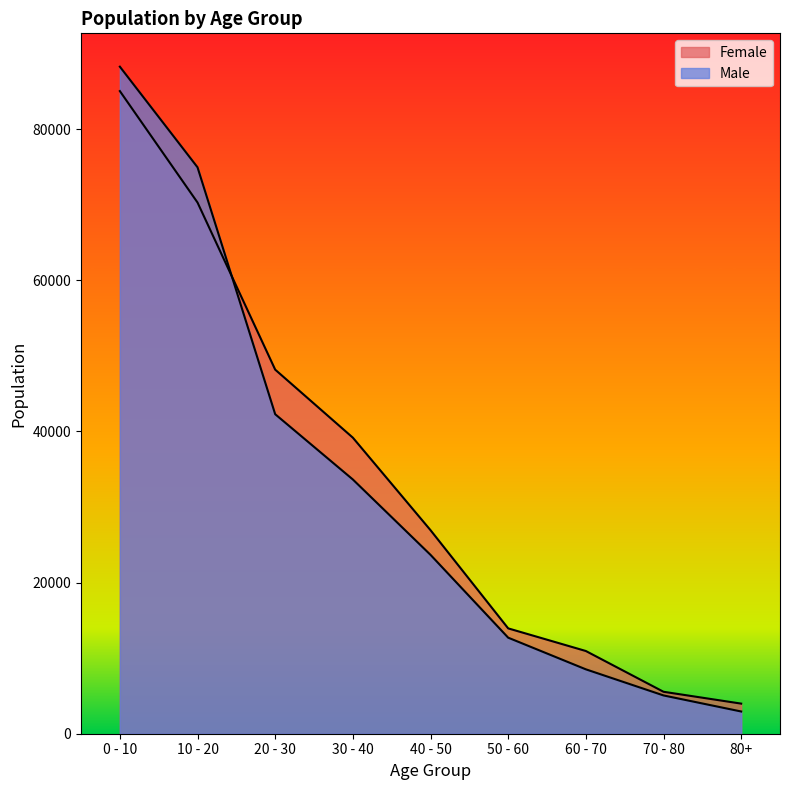

Reading right to left, what are all the values shown in this chart?

Female: 3983	5551	10945	13939	26933	39174	48175	70288	85033
Male: 2941	5067	8521	12709	23669	33640	42276	74948	88261